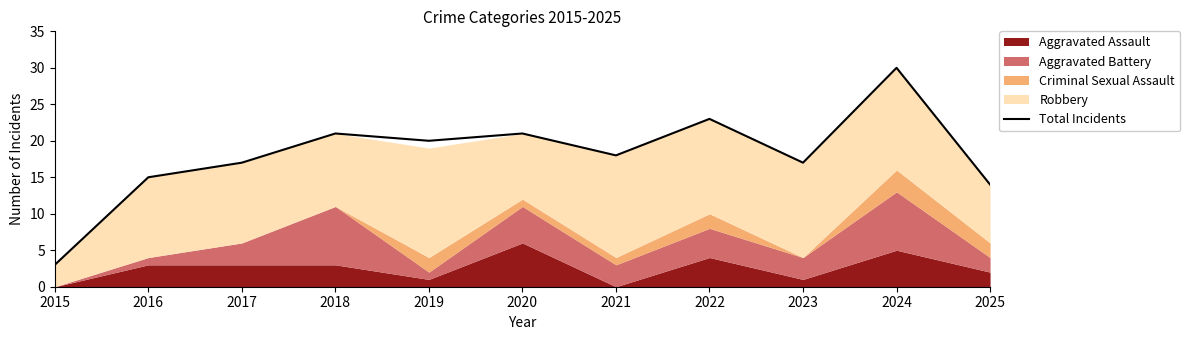

The value at 2020 is 21. True or false?

True